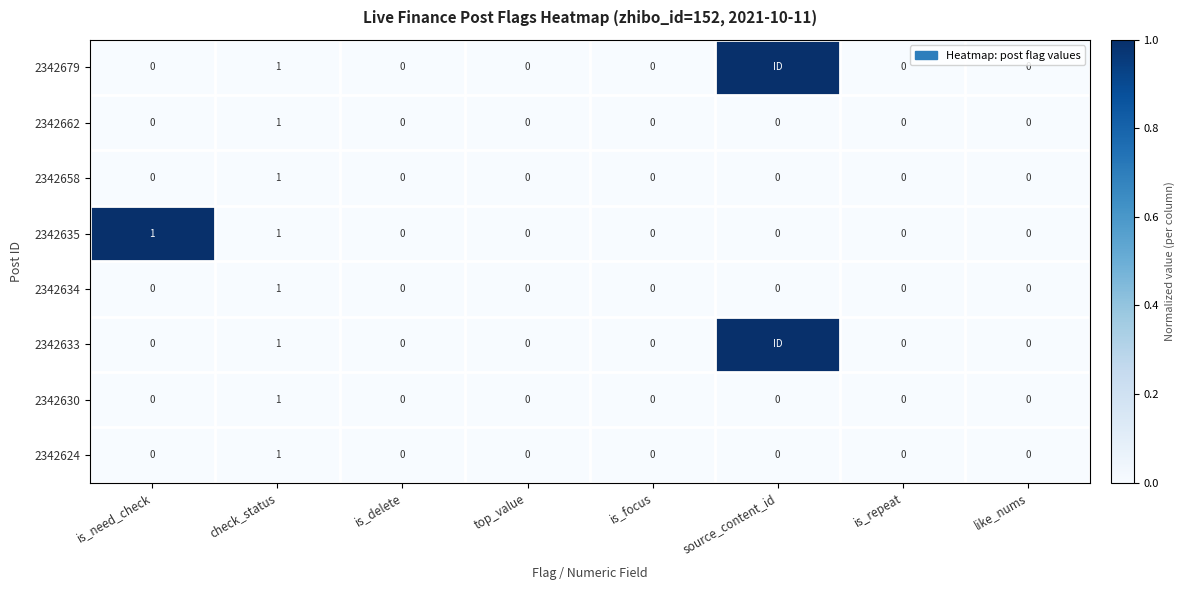

What is the sum of all 2342634 values?

1.0